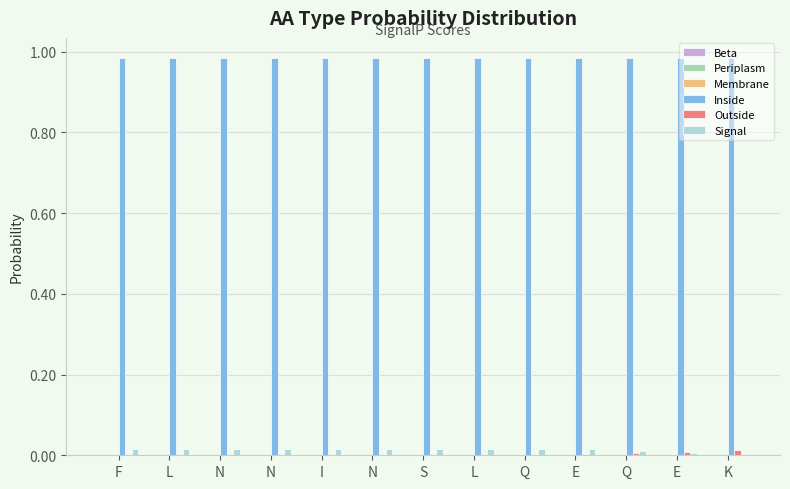

Which series changed the most between N and N?

Beta